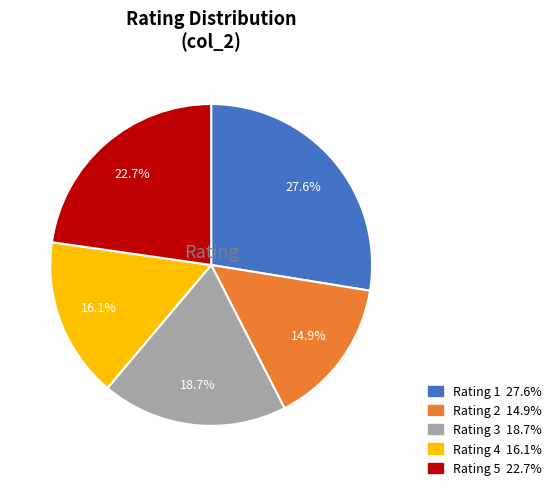

Does any single category account for the majority?

No